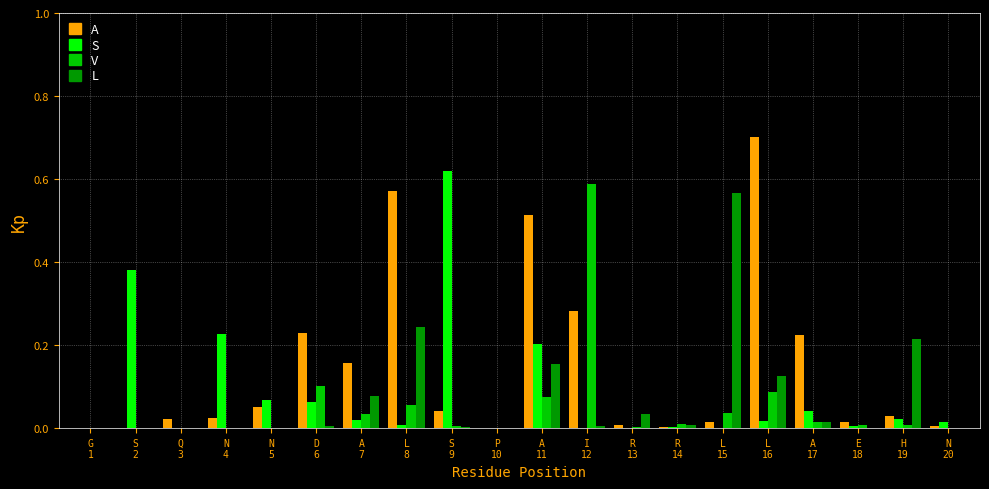

How many series are shown in this chart?

4